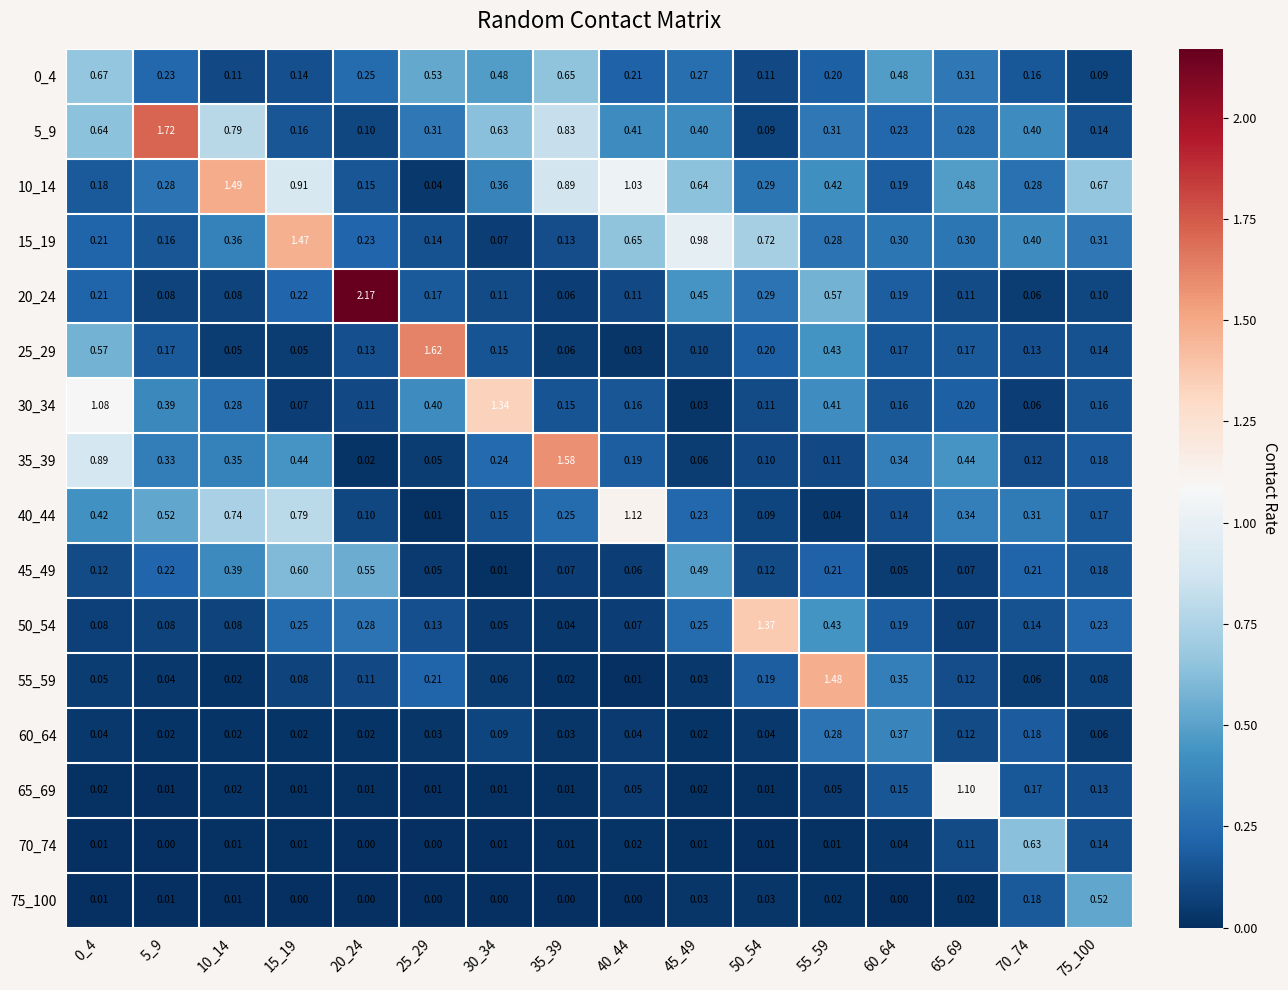

Is the value of 15_19 at 0_4 greater than the value of 75_100 at 30_34?

Yes